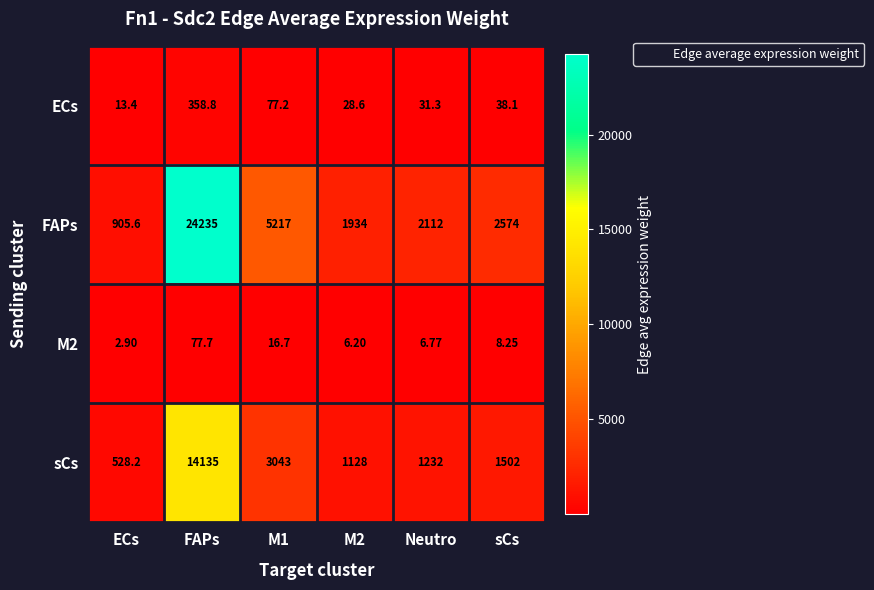

At which category does the chart reach its minimum across all series?

ECs